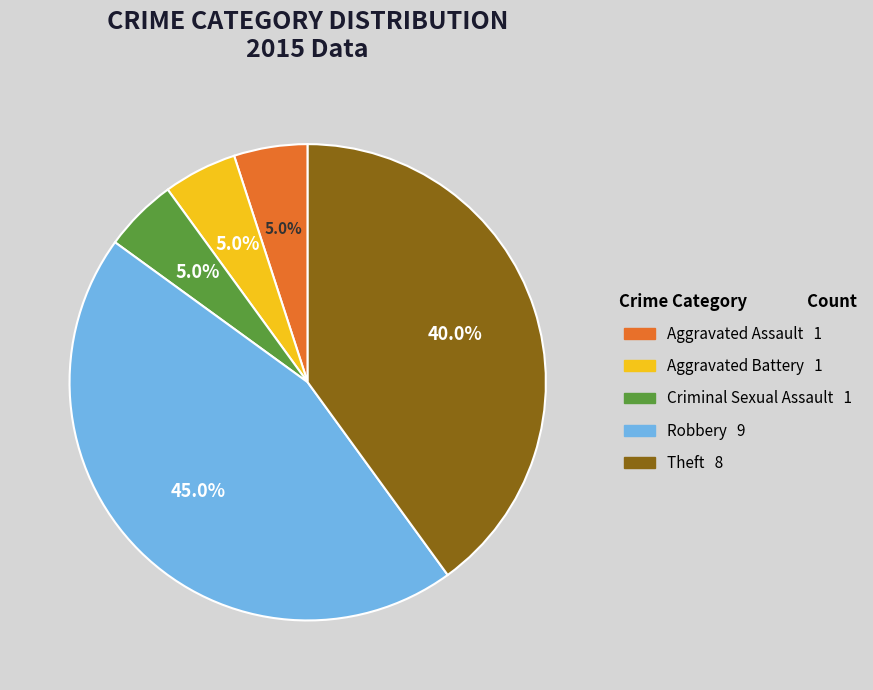

Does Robbery account for over 50% of the chart?

No